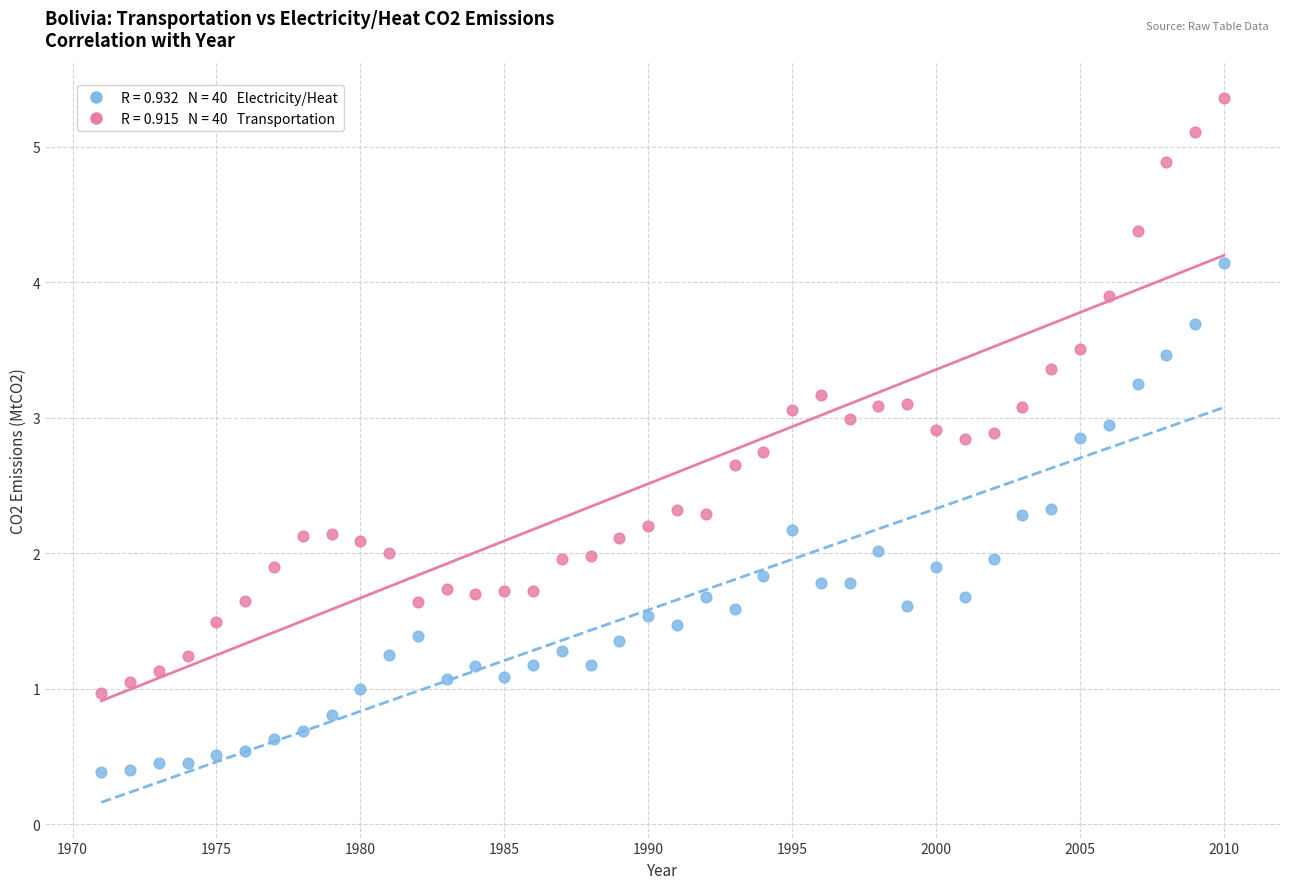

Across all data points, what is the range of Y values (max minus min)?

5.0